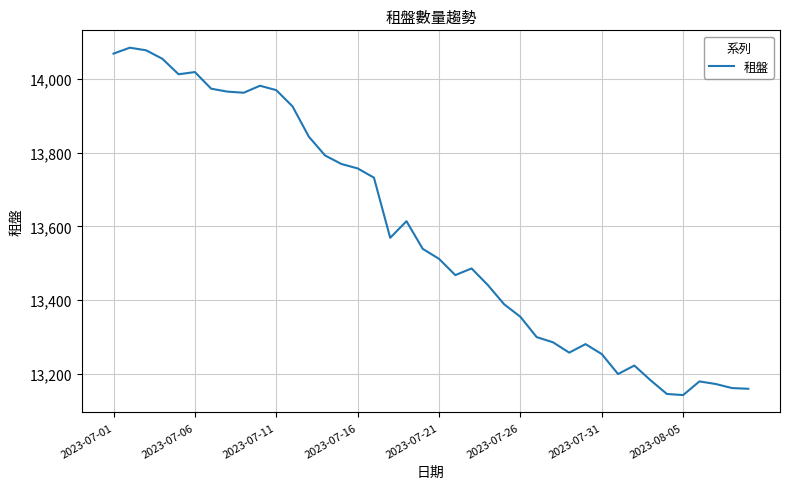

What is the difference between the maximum and second lowest values?

938